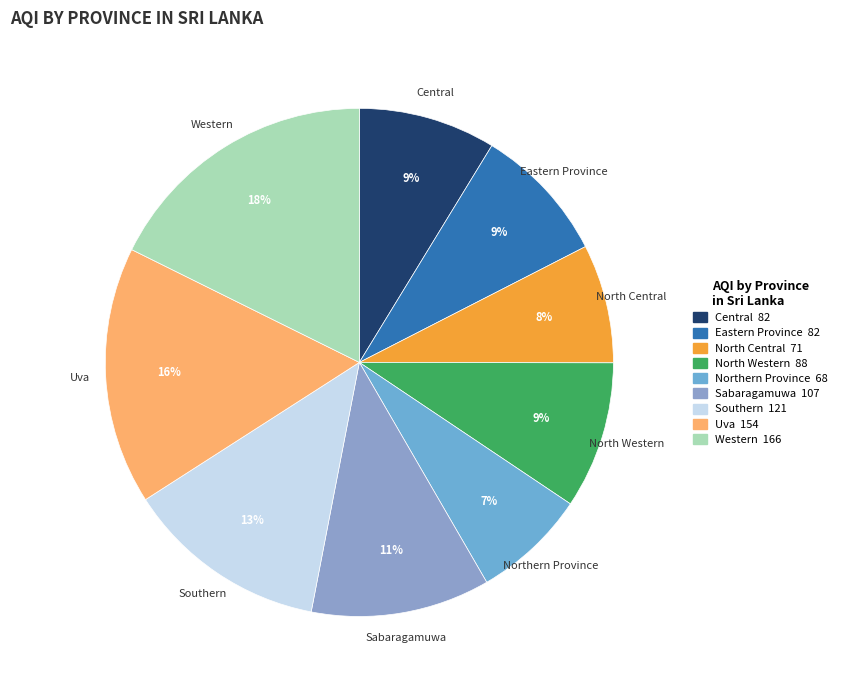

Combined, do Eastern Province and Sabaragamuwa account for over 50%?

No